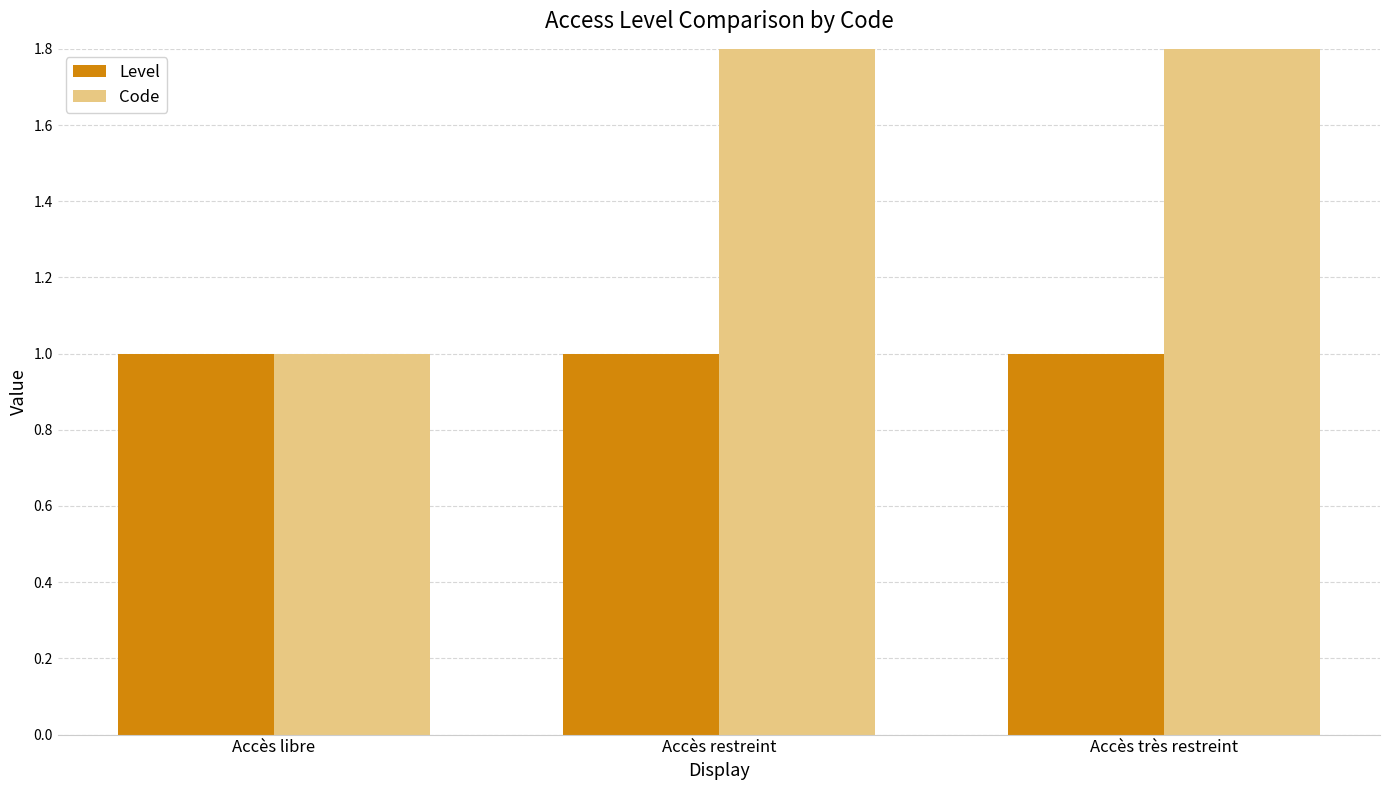

Rank the categories by Code value from highest to lowest.

Accès très restreint, Accès restreint, Accès libre